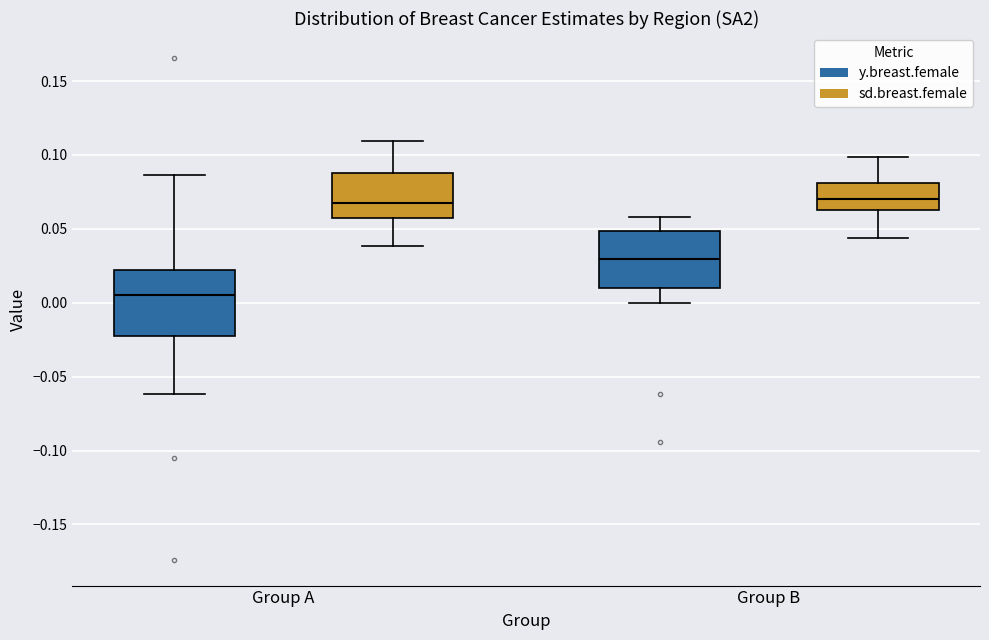

Reading left to right, read every box against the y-axis: the position of its median line, the range the box covers, and the ends of its whiskers. The values are not printed on the chart, so give them approximately, as read against the axis.

Group A (y.breast.female): median 0.005, box -0.025 to 0.020, whiskers -0.060 to 0.085
Group A (sd.breast.female): median 0.065, box 0.060 to 0.090, whiskers 0.040 to 0.110
Group B (y.breast.female): median 0.030, box 0.010 to 0.050, whiskers 0.000 to 0.060
Group B (sd.breast.female): median 0.070, box 0.065 to 0.080, whiskers 0.045 to 0.100